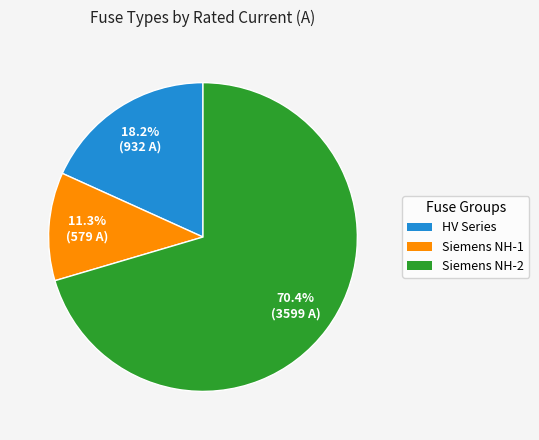

Does any single category account for the majority?

Yes